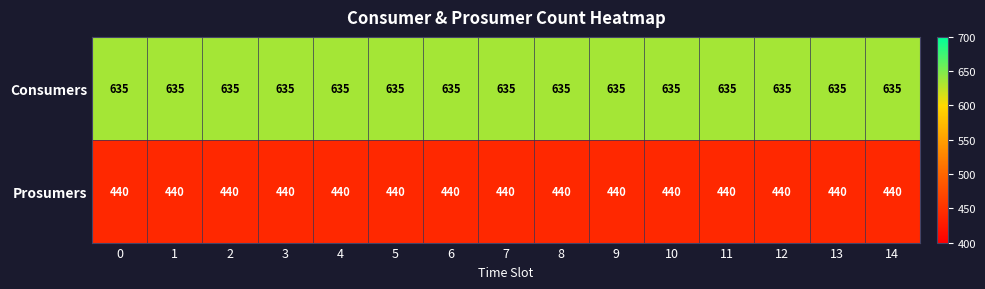

The Consumers series shows 1128 at 5. True or false?

False